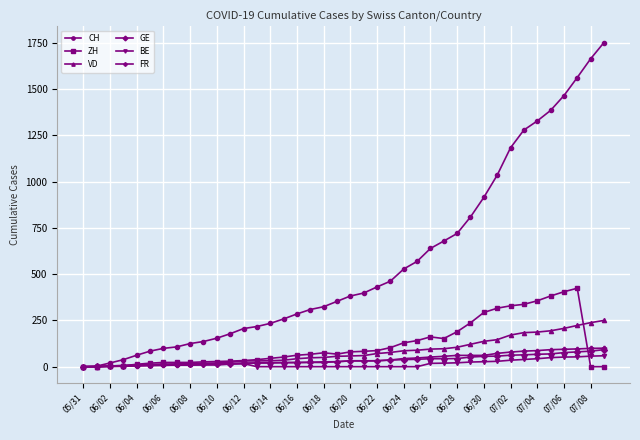

What is the greatest value displayed?

1752